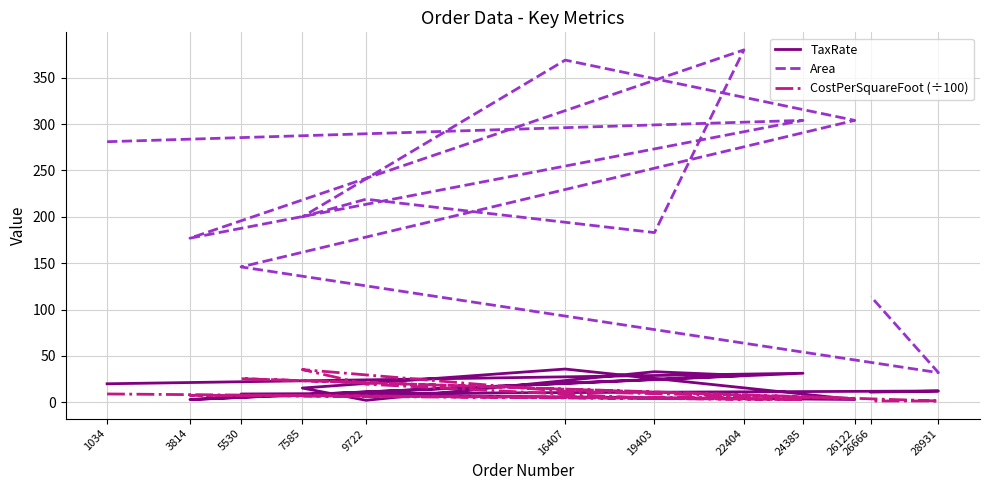

What is the spread (max minus min) of values at 19403?

179.0